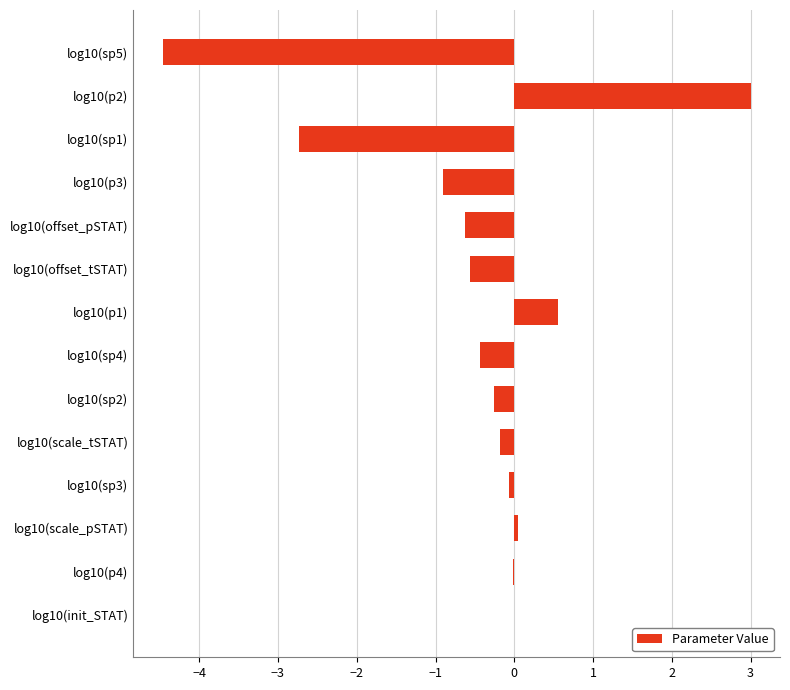

How many categories are shown in the chart?

14